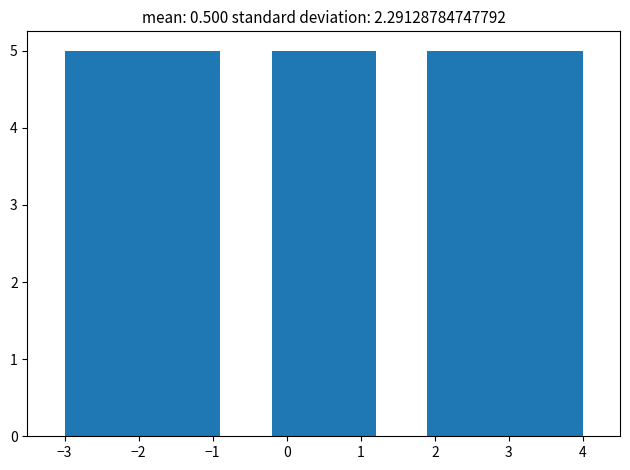

Reading left to right, list every bar in this chart as the range it spans on the x-axis followed by its height. The values are not printed on the chart, so give them approximately, as read against the axis.

-3.0 to -2.3: 5
-2.3 to -1.6: 5
-1.6 to -0.9: 5
-0.9 to -0.2: 0
-0.2 to 0.5: 5
0.5 to 1.2: 5
1.2 to 1.9: 0
1.9 to 2.6: 5
2.6 to 3.3: 5
3.3 to 4.0: 5